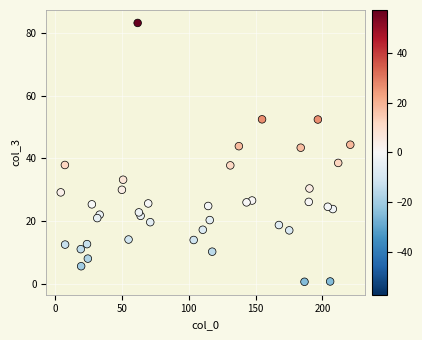

What is the range of X values (max minus min)?

216.7